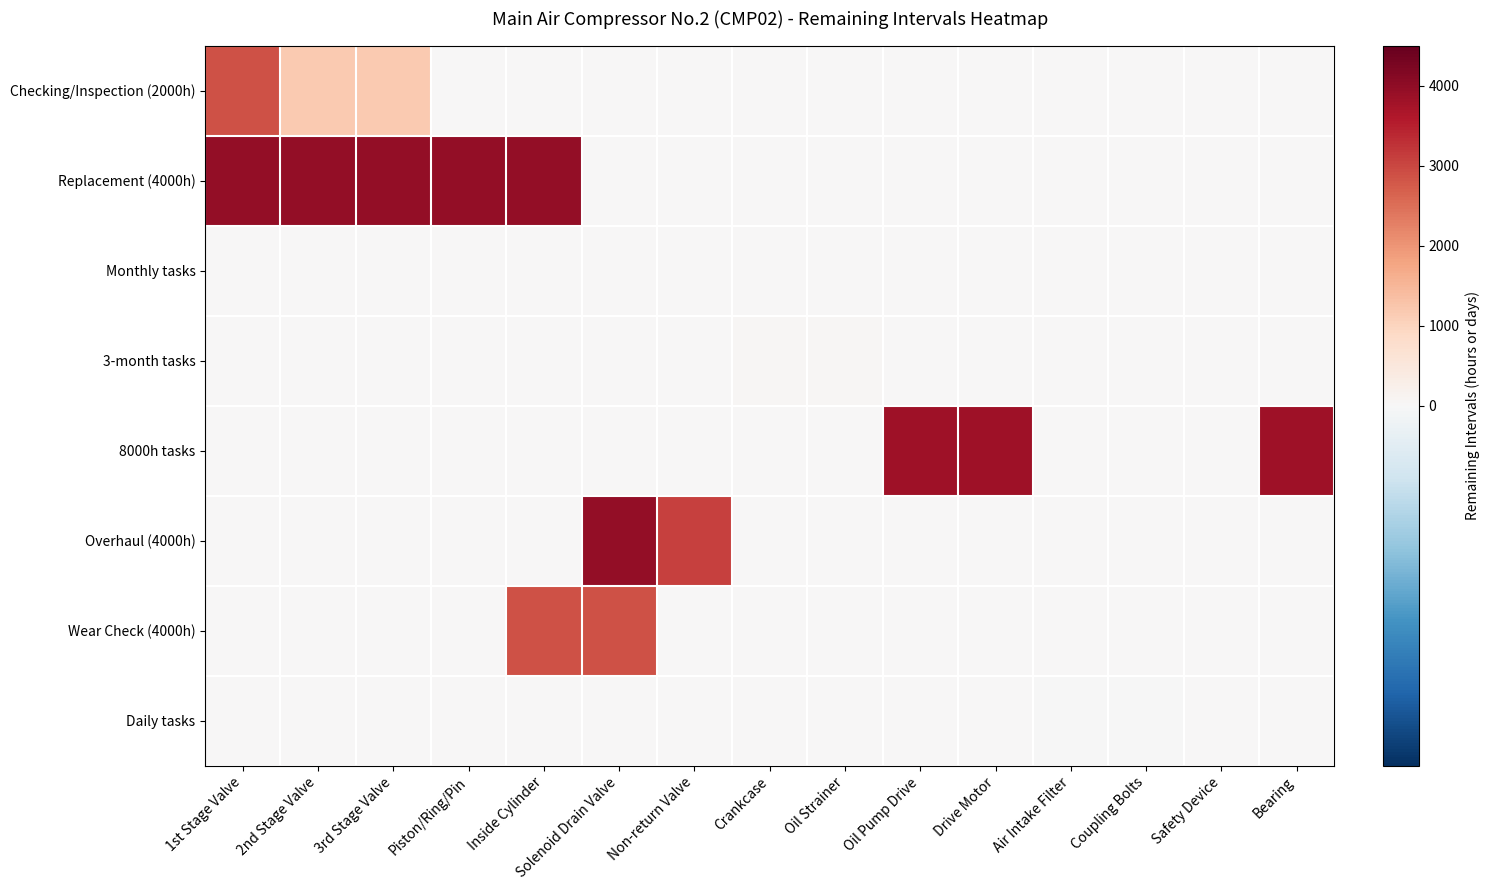

Reading right to left, list all the values displayed in this chart.

Checking/Inspection (2000h): Bearing=0.0	Safety Device=0.0	Coupling Bolts=0.0	Air Intake Filter=0.0	Drive Motor=0.0	Oil Pump Drive=0.0	Oil Strainer=0.0	Crankcase=0.0	Non-return Valve=0.0	Solenoid Drain Valve=0.0	Inside Cylinder=0.0	Piston/Ring/Pin=0.0	3rd Stage Valve=1169.8	2nd Stage Valve=1169.8	1st Stage Valve=2851.8
Replacement (4000h): Bearing=0.0	Safety Device=0.0	Coupling Bolts=0.0	Air Intake Filter=0.0	Drive Motor=0.0	Oil Pump Drive=0.0	Oil Strainer=0.0	Crankcase=0.0	Non-return Valve=0.0	Solenoid Drain Valve=0.0	Inside Cylinder=3968.3	Piston/Ring/Pin=3968.3	3rd Stage Valve=3968.3	2nd Stage Valve=3968.3	1st Stage Valve=3968.3
Monthly tasks: Bearing=0.0	Safety Device=0.0	Coupling Bolts=11.0	Air Intake Filter=11.0	Drive Motor=0.0	Oil Pump Drive=0.0	Oil Strainer=0.0	Crankcase=0.0	Non-return Valve=0.0	Solenoid Drain Valve=0.0	Inside Cylinder=0.0	Piston/Ring/Pin=0.0	3rd Stage Valve=0.0	2nd Stage Valve=0.0	1st Stage Valve=0.0
3-month tasks: Bearing=4.0	Safety Device=4.0	Coupling Bolts=0.0	Air Intake Filter=0.0	Drive Motor=0.0	Oil Pump Drive=0.0	Oil Strainer=56.0	Crankcase=56.0	Non-return Valve=0.0	Solenoid Drain Valve=0.0	Inside Cylinder=0.0	Piston/Ring/Pin=0.0	3rd Stage Valve=0.0	2nd Stage Valve=0.0	1st Stage Valve=0.0
8000h tasks: Bearing=3798.8	Safety Device=0.0	Coupling Bolts=0.0	Air Intake Filter=0.0	Drive Motor=3798.8	Oil Pump Drive=3798.8	Oil Strainer=0.0	Crankcase=0.0	Non-return Valve=0.0	Solenoid Drain Valve=0.0	Inside Cylinder=0.0	Piston/Ring/Pin=0.0	3rd Stage Valve=0.0	2nd Stage Valve=0.0	1st Stage Valve=0.0
Overhaul (4000h): Bearing=0.0	Safety Device=0.0	Coupling Bolts=0.0	Air Intake Filter=0.0	Drive Motor=0.0	Oil Pump Drive=0.0	Oil Strainer=0.0	Crankcase=0.0	Non-return Valve=3088.8	Solenoid Drain Valve=3968.3	Inside Cylinder=0.0	Piston/Ring/Pin=0.0	3rd Stage Valve=0.0	2nd Stage Valve=0.0	1st Stage Valve=0.0
Wear Check (4000h): Bearing=0.0	Safety Device=0.0	Coupling Bolts=0.0	Air Intake Filter=0.0	Drive Motor=0.0	Oil Pump Drive=0.0	Oil Strainer=0.0	Crankcase=0.0	Non-return Valve=0.0	Solenoid Drain Valve=2851.8	Inside Cylinder=2851.8	Piston/Ring/Pin=0.0	3rd Stage Valve=0.0	2nd Stage Valve=0.0	1st Stage Valve=0.0
Daily tasks: Bearing=0.0	Safety Device=0.0	Coupling Bolts=-1.0	Air Intake Filter=-1.0	Drive Motor=0.0	Oil Pump Drive=0.0	Oil Strainer=0.0	Crankcase=0.0	Non-return Valve=0.0	Solenoid Drain Valve=0.0	Inside Cylinder=0.0	Piston/Ring/Pin=0.0	3rd Stage Valve=0.0	2nd Stage Valve=0.0	1st Stage Valve=0.0